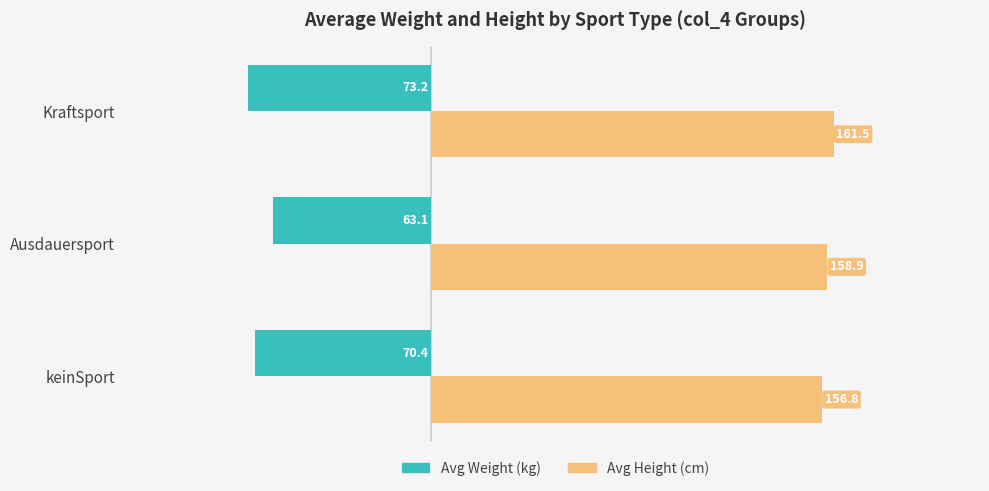

List the labels in order of Avg Weight (kg) value, smallest first.

Kraftsport, keinSport, Ausdauersport